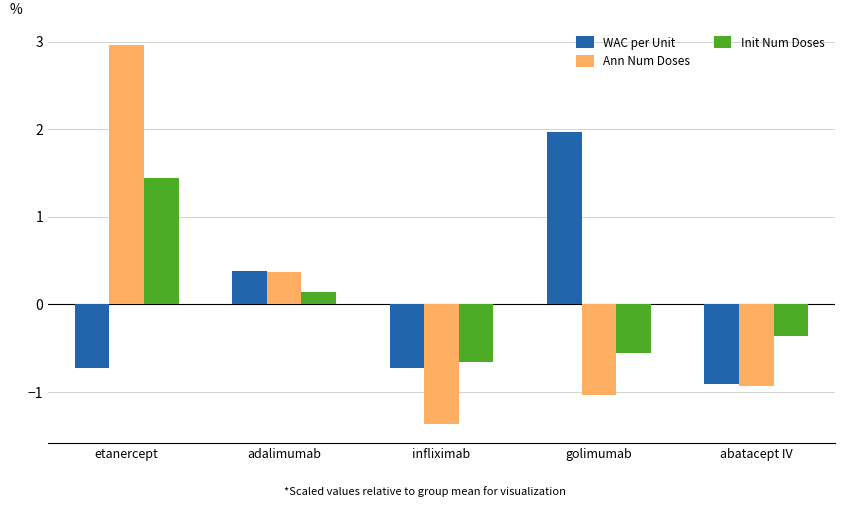

How many WAC per Unit values are between 0 and 1?

1